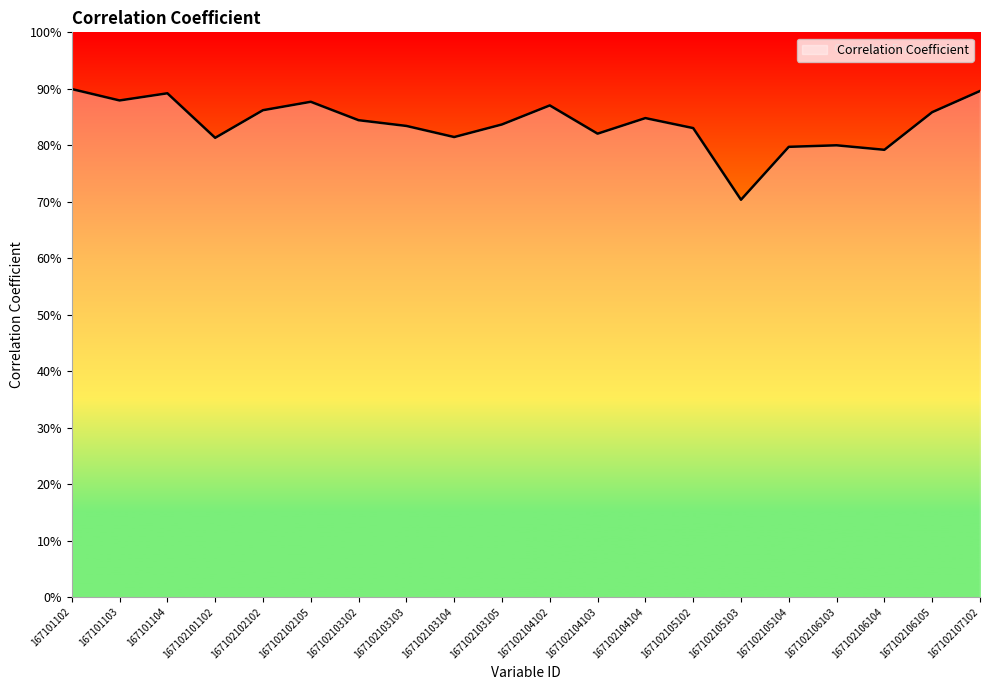

Does the chart have visible grid lines?

No